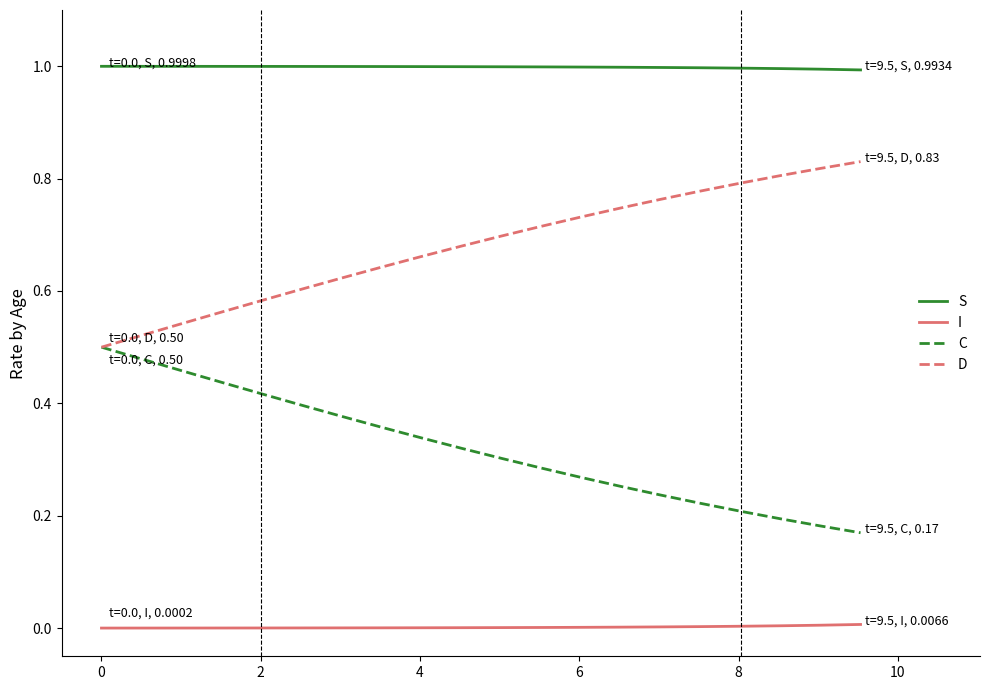

True or false: I and S cross at least once.

False